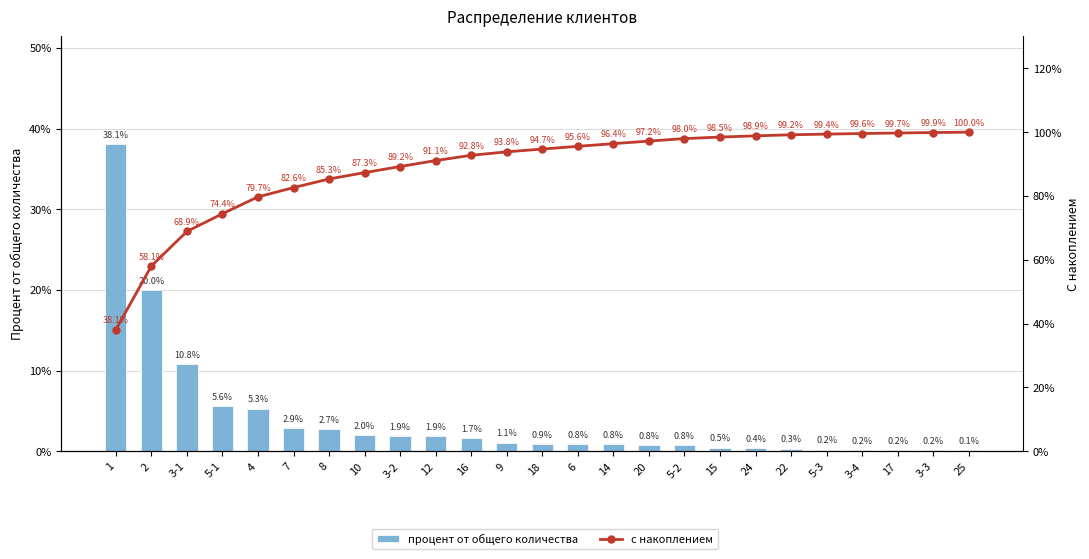

Which series has the largest total across all categories?

с накоплением